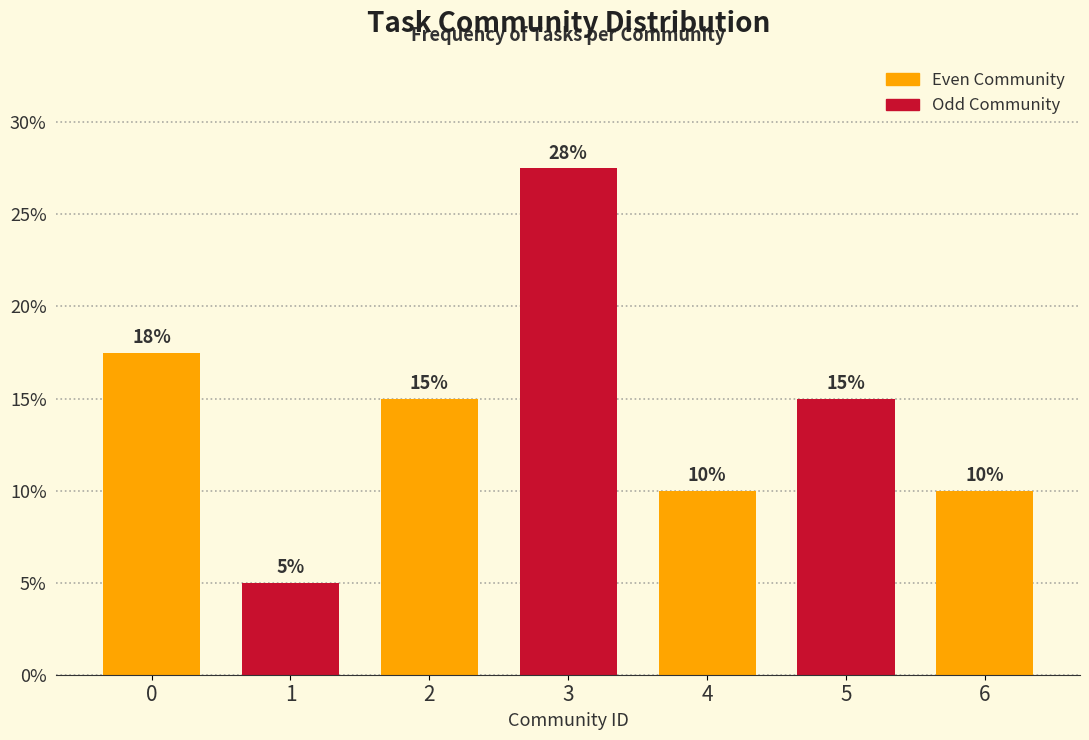

What is the sum of the values at 2 and 1?

20.0